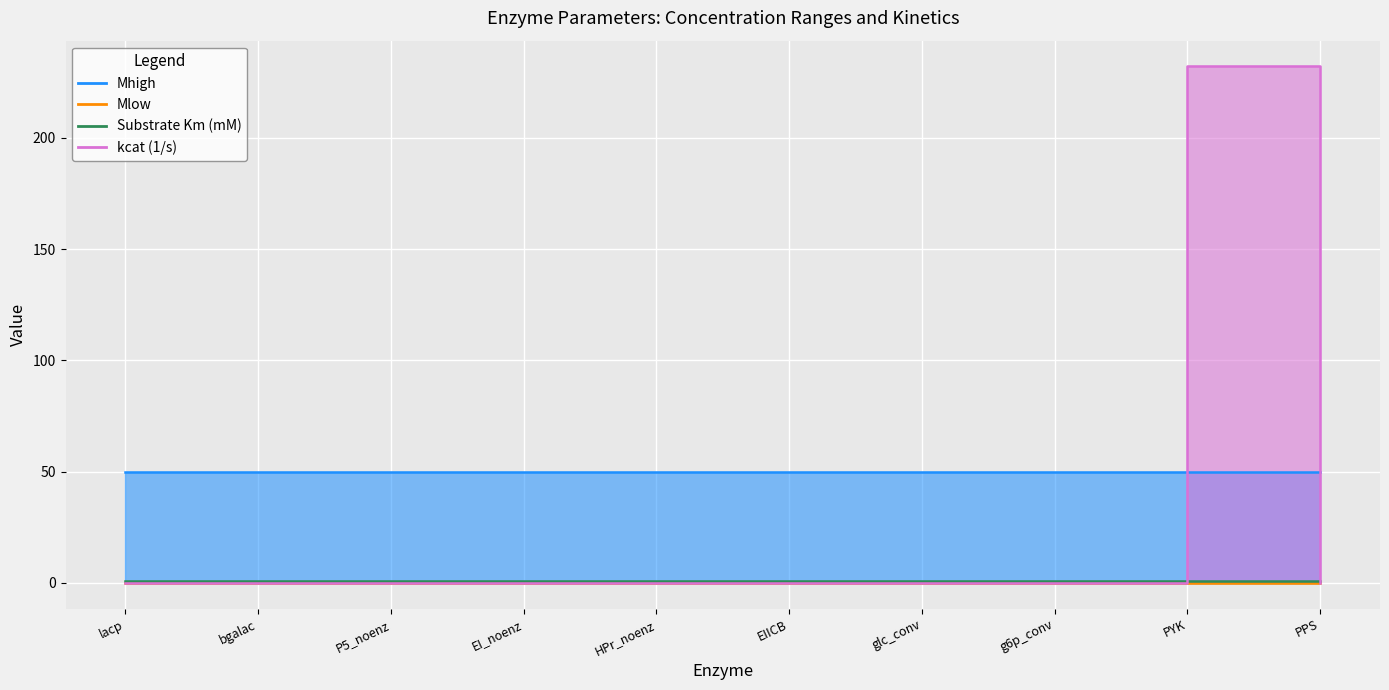

At which label is Mlow closest to 0?

lacp